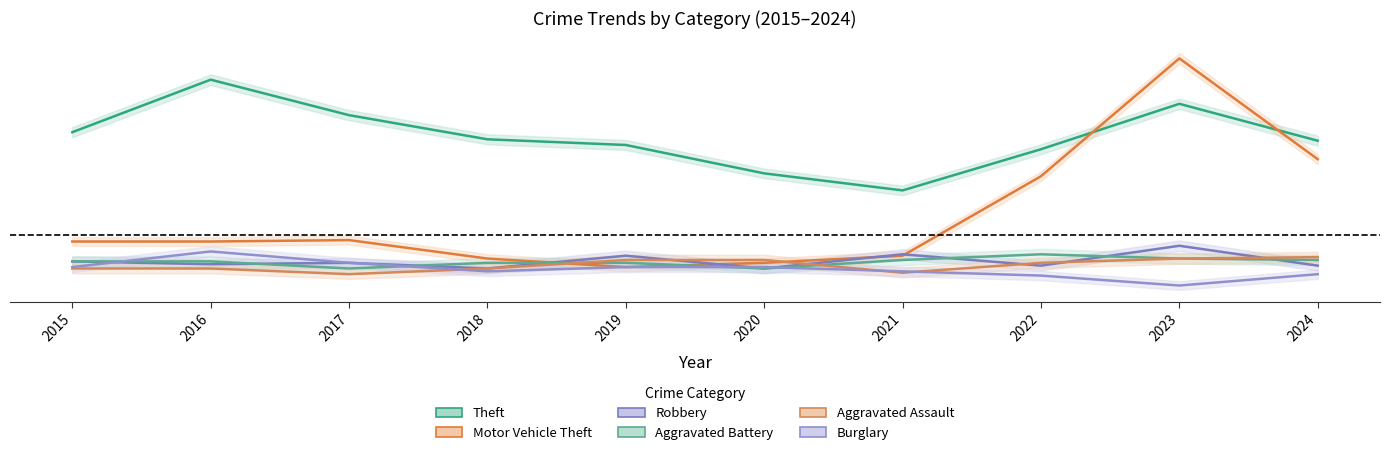

The Motor Vehicle Theft series shows 4.3 at 2023. True or false?

True